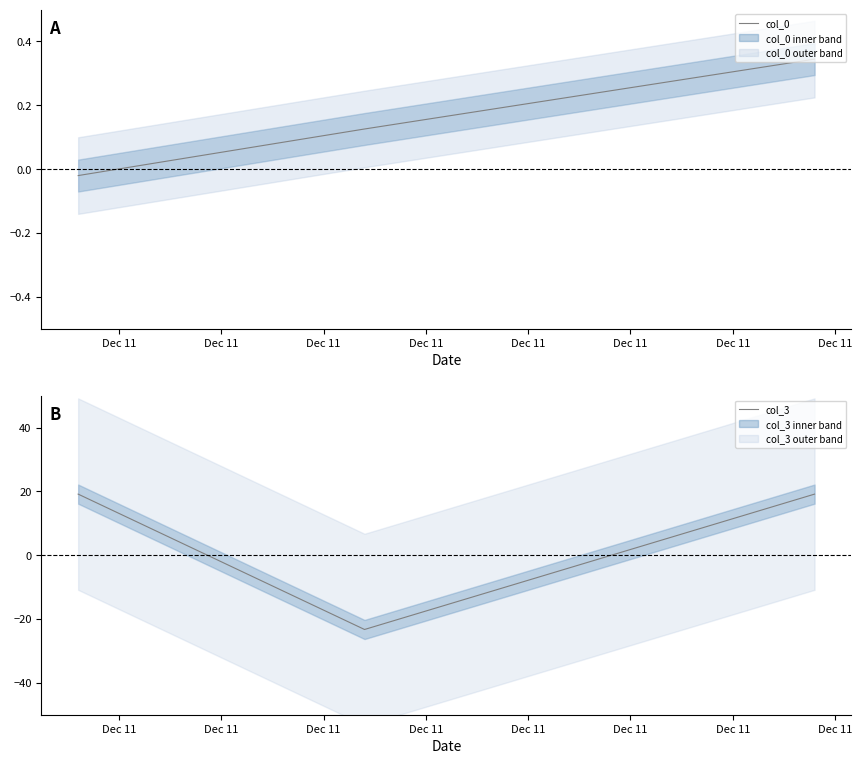

Reading left to right, extract all data points from this chart.

col_0: -0.0	0.1	0.3
col_3: 19.1	-23.3	19.1